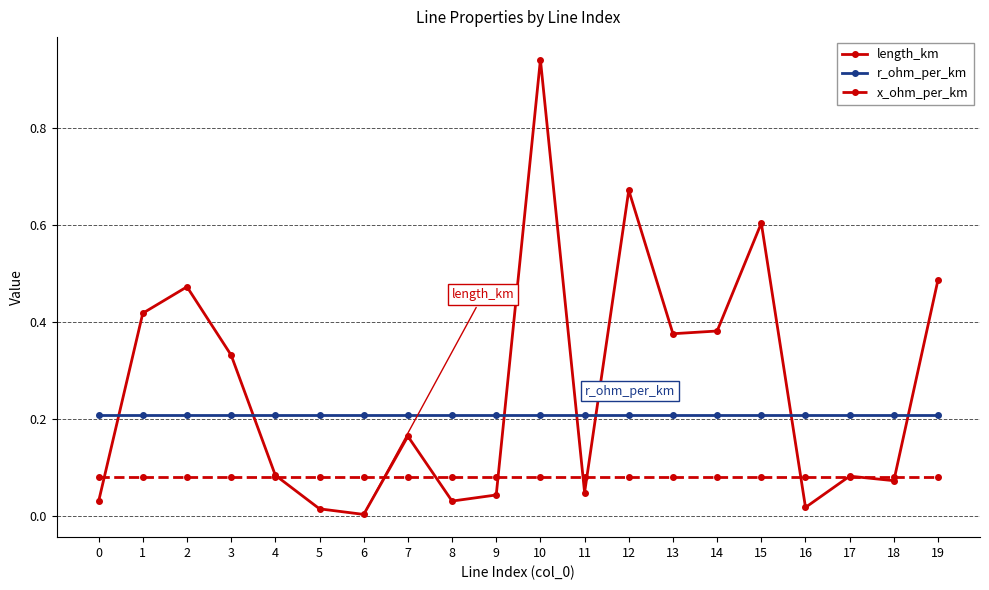

What is the total value across all series at 19?

0.8